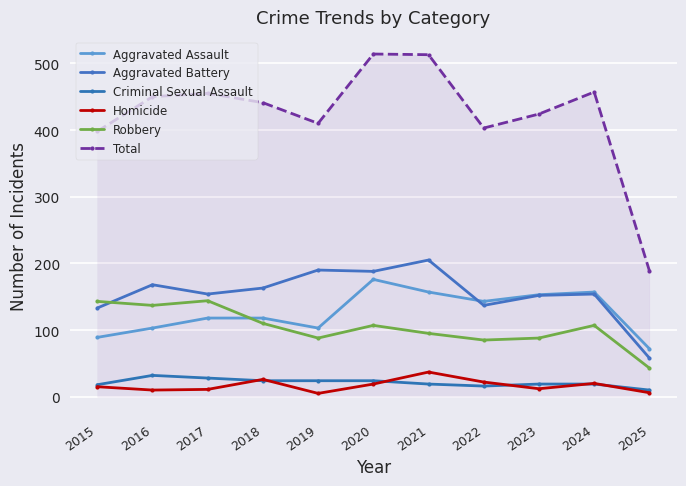

What is the minimum value for Aggravated Battery?

58